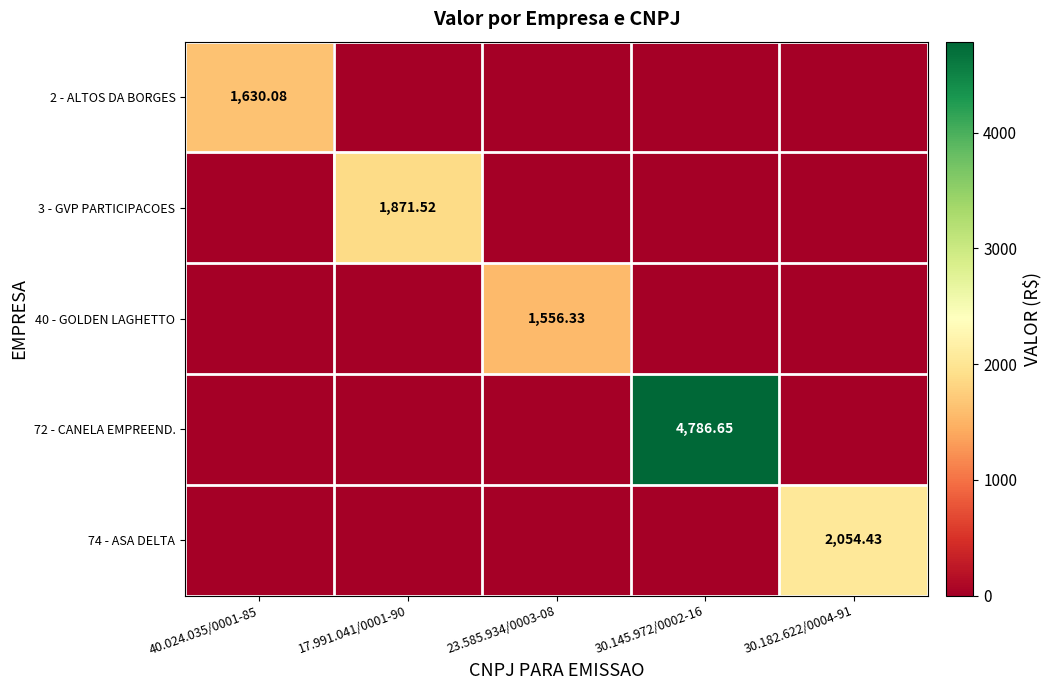

What is the difference between the highest and lowest values at 17.991.041/0001-90?

1871.5